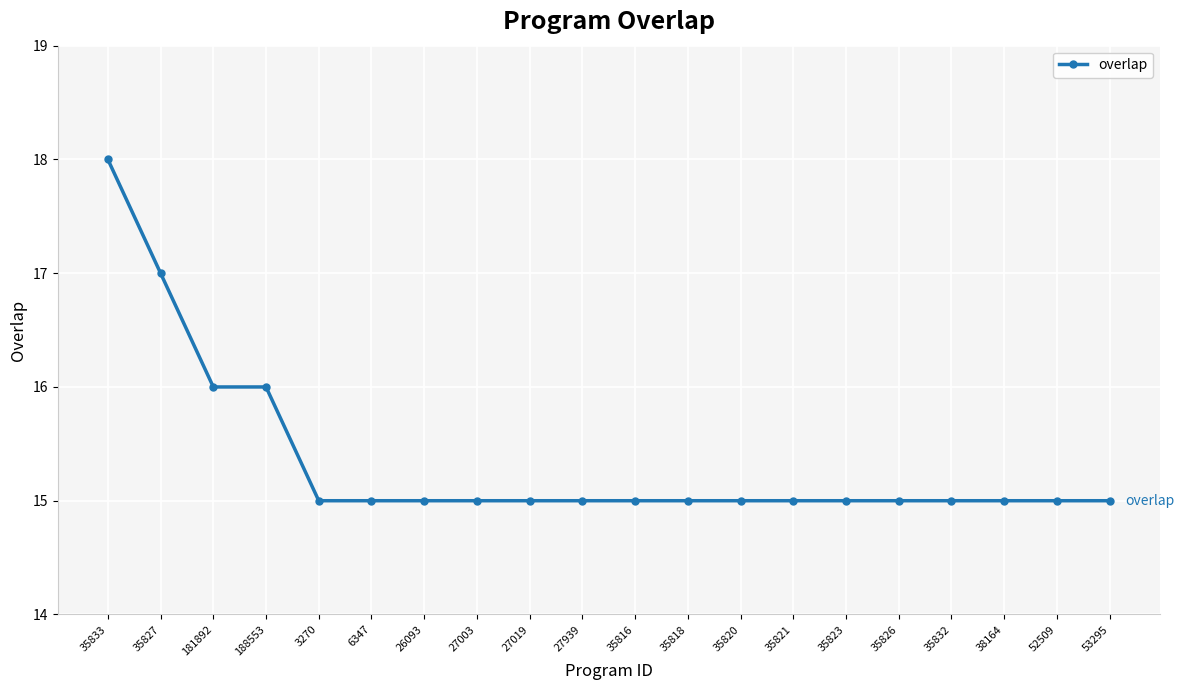

The value at 53295 is 15. True or false?

True